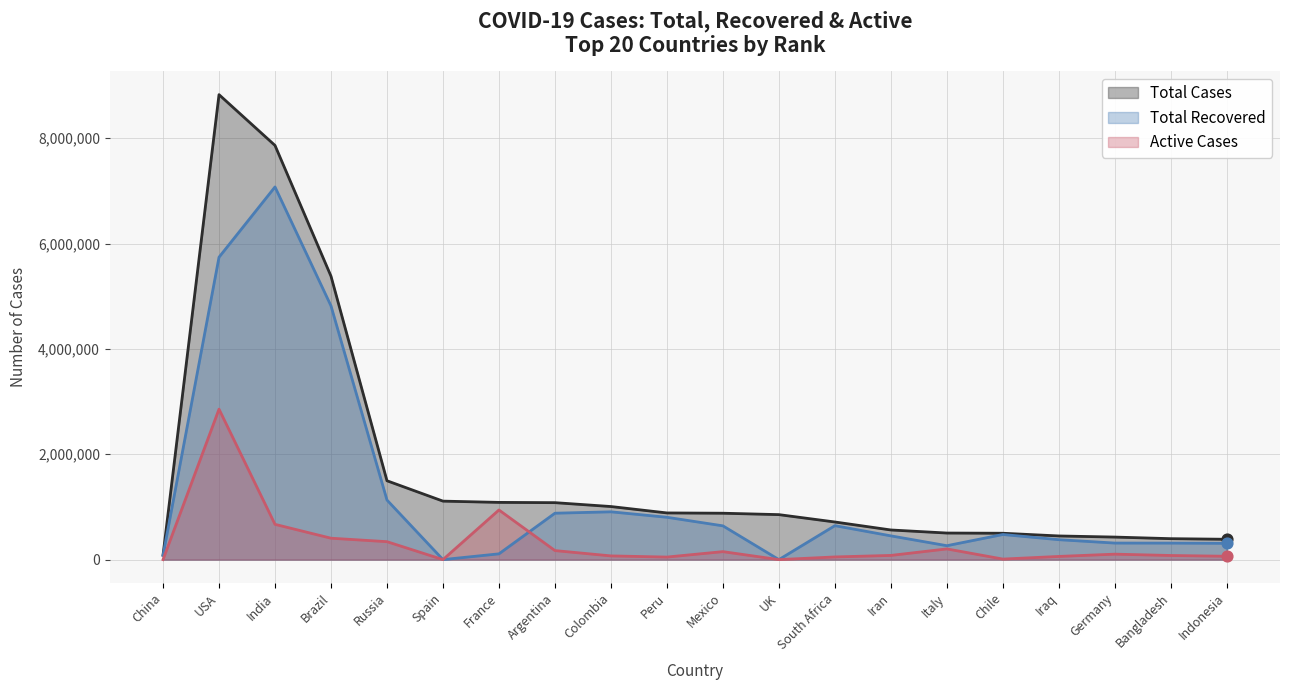

Which series has the largest total across all categories?

Total Cases